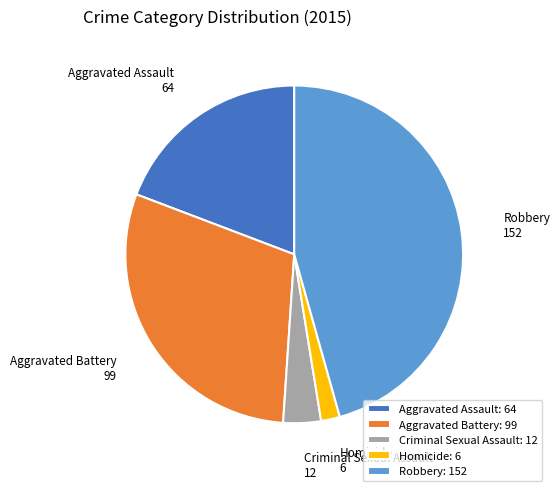

Is there any slice that represents more than half of the pie?

No